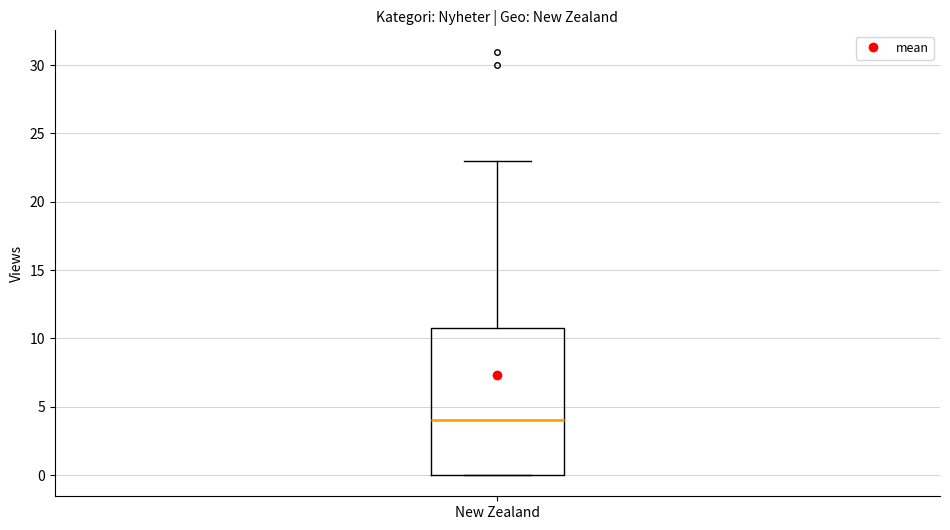

Read this box plot against the y-axis: the position of the median line, the range covered by the box, and the ends of both whiskers. The values are not printed on the chart, so give them approximately, as read against the axis.

median 4, box 0 to 11, whiskers 0 to 23